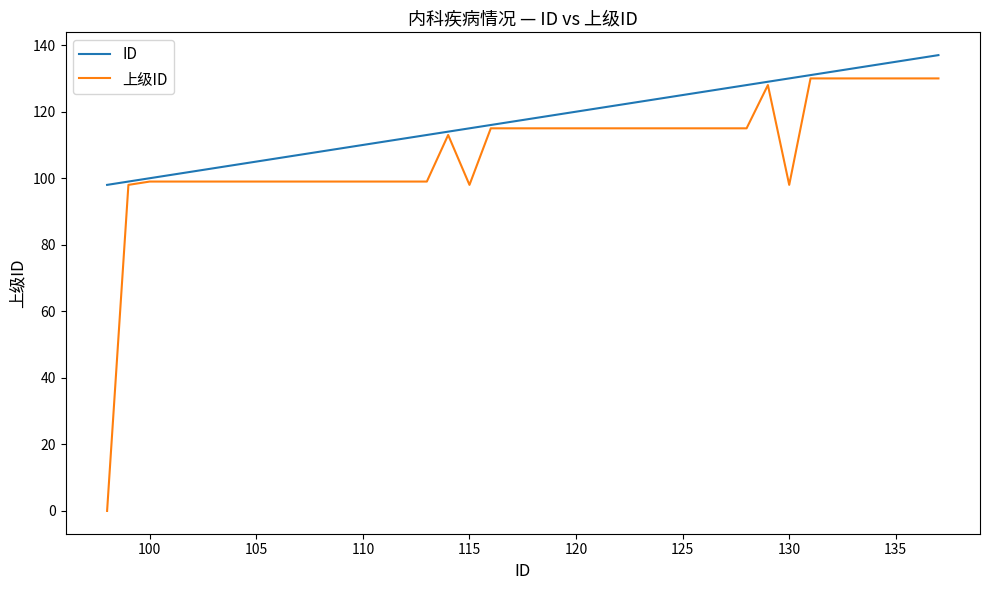

Rank the series by their average value, from lowest to highest.

上级ID, ID